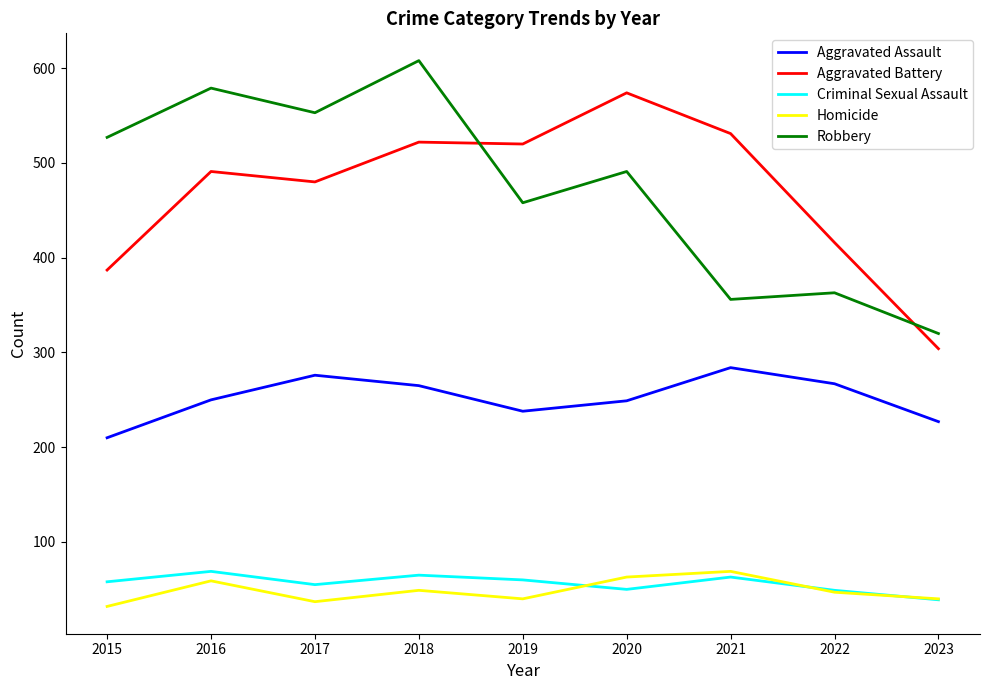

True or false: Aggravated Assault and Criminal Sexual Assault intersect in this chart.

False